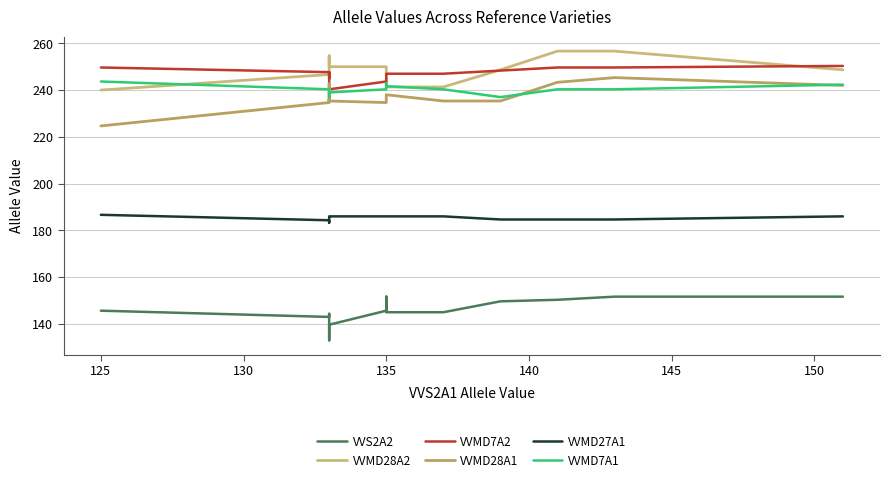

Is this an area chart (filled region under the line)?

No